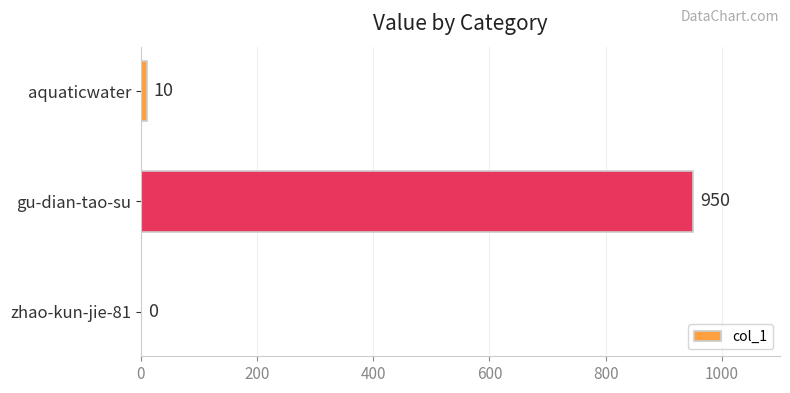

Reading bottom to top, transcribe all the data shown in this chart.

zhao-kun-jie-81=0	gu-dian-tao-su=950	aquaticwater=10